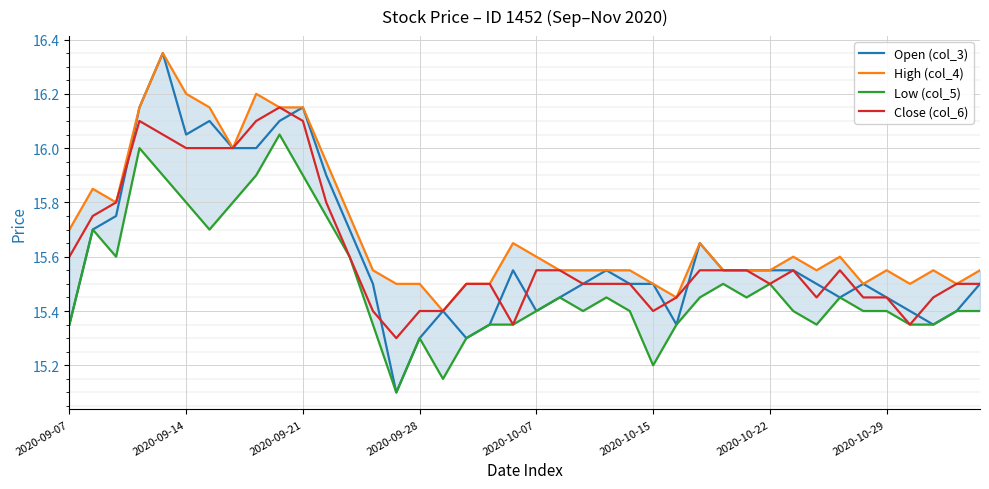

What is the lowest value of the Open (col_3) series?

15.1